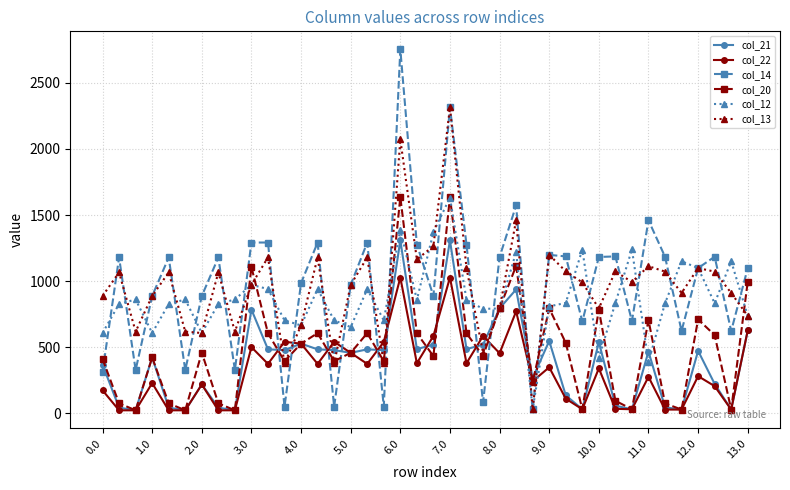

What is the average value of the col_22 series?

320.8